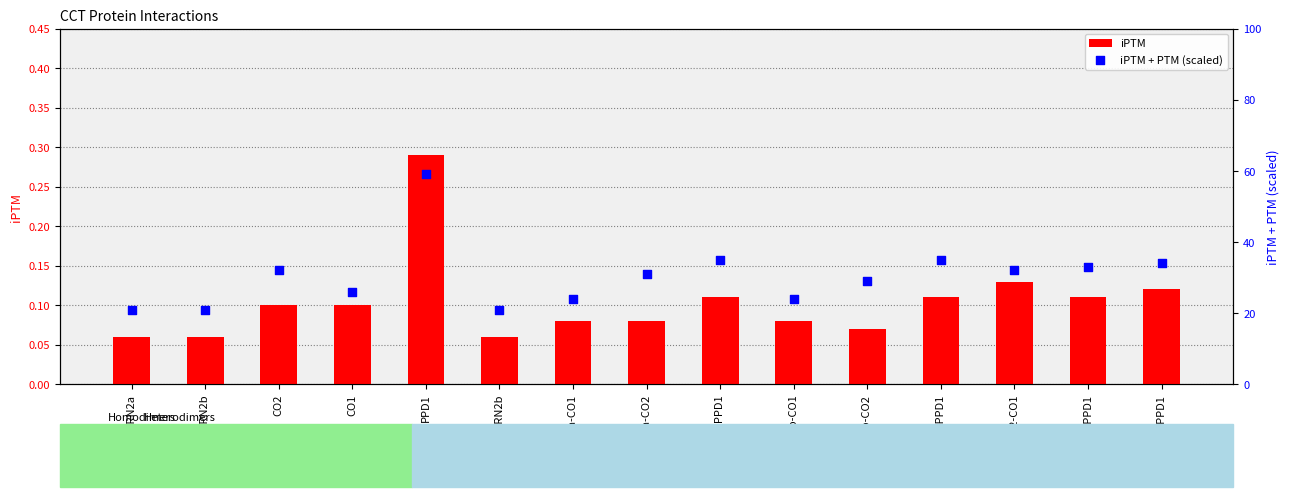

Which series has the largest Y range (max minus min)?

iPTM + PTM (scaled)